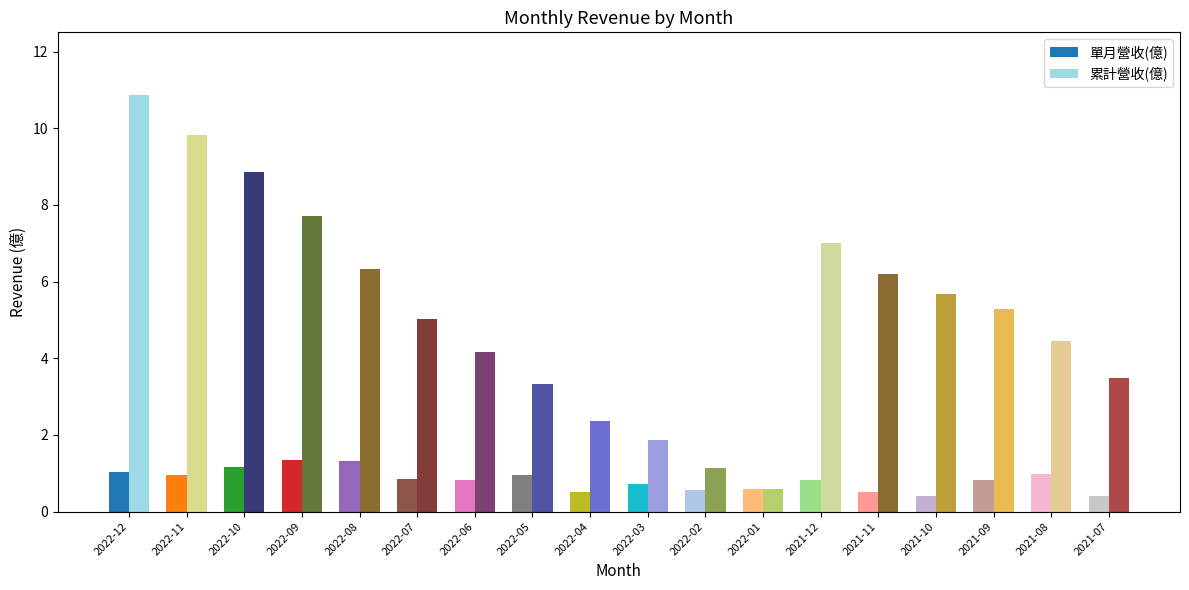

What is the label of the 7th bar from the right?

2022-01